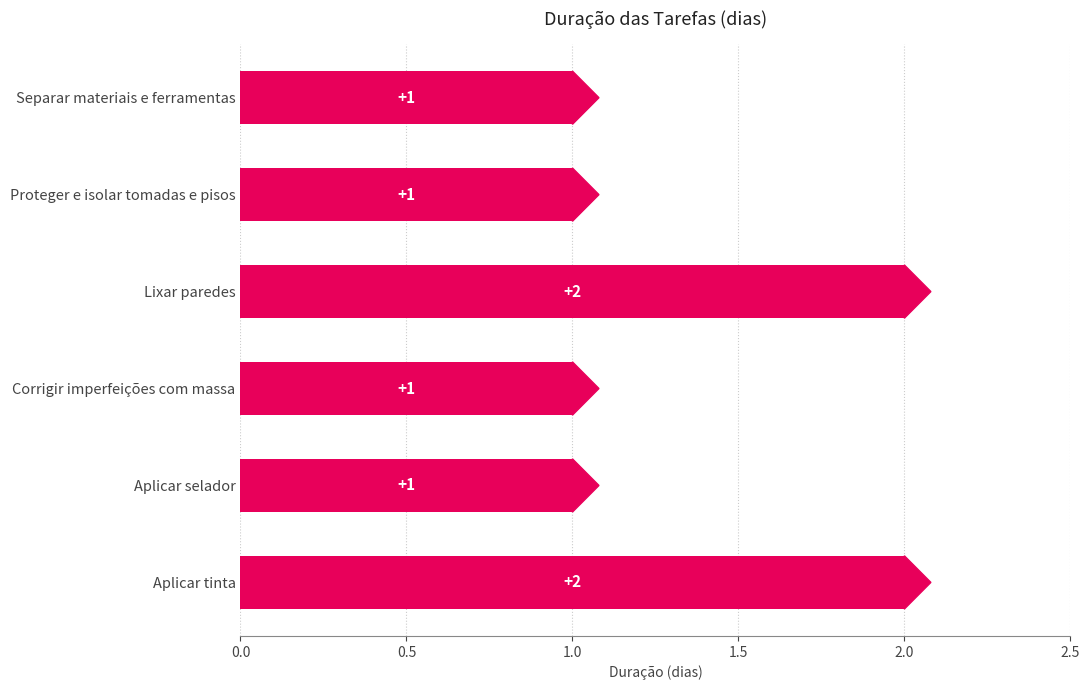

What is the label of the 3rd bar from the bottom?

Corrigir imperfeições com massa